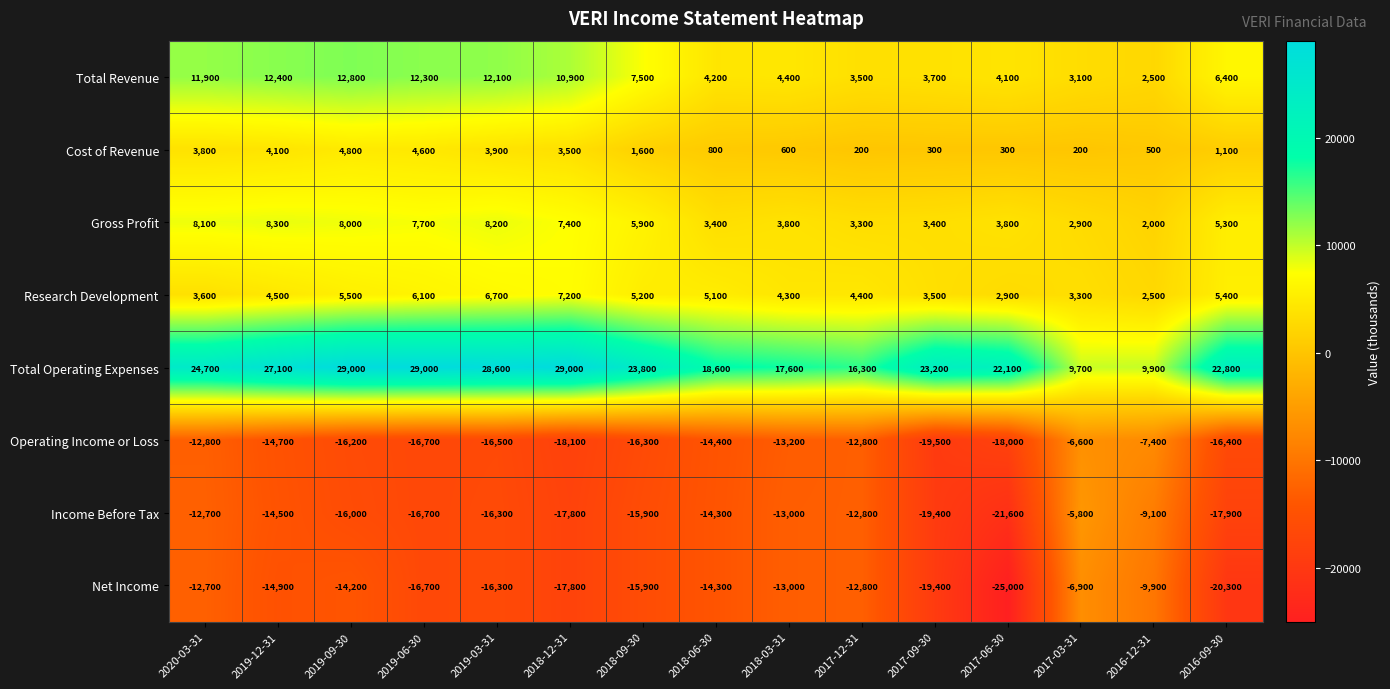

Between 2017-12-31 and 2017-09-30, which series saw the biggest shift?

Total Operating Expenses